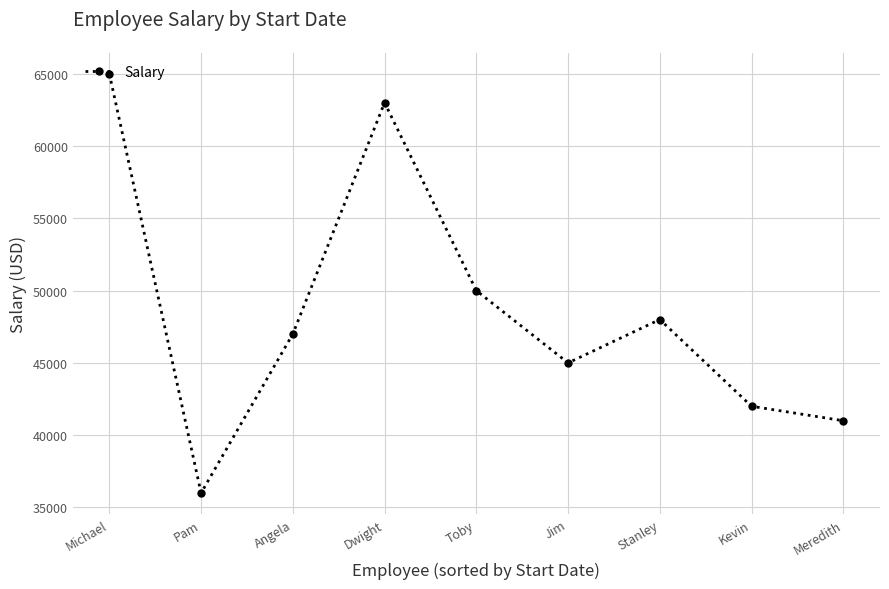

Which label corresponds to the smallest value in the chart?

Pam